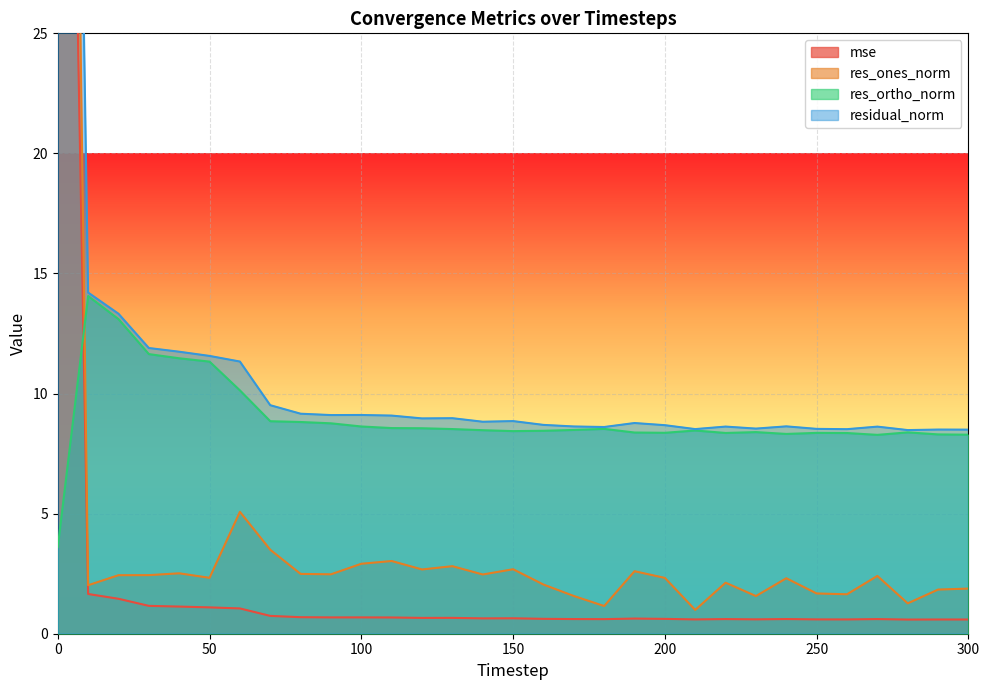

What are all the series names shown in the legend?

mse, res_ones_norm, res_ortho_norm, residual_norm